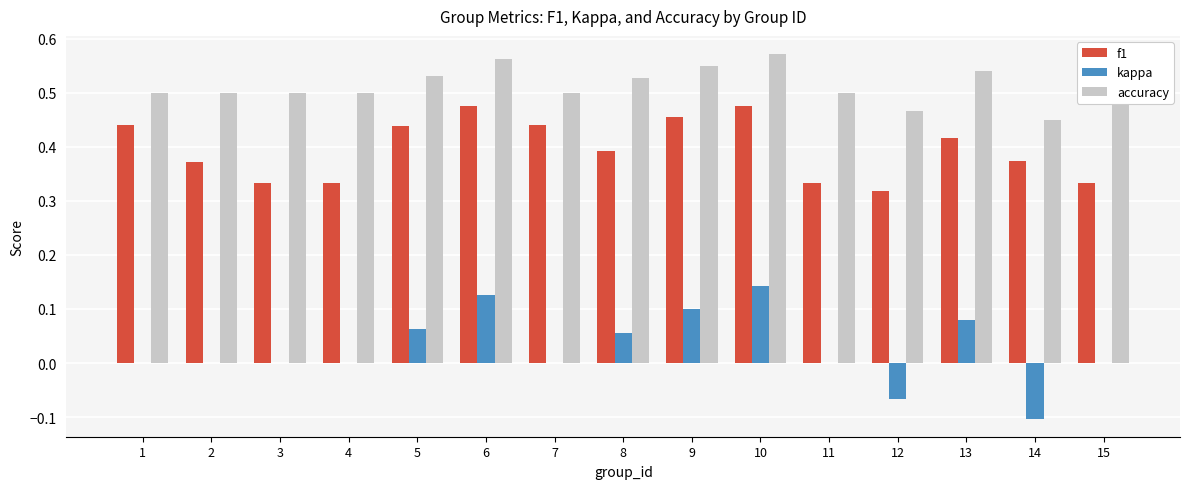

Between 3 and 8, which series saw the biggest shift?

f1